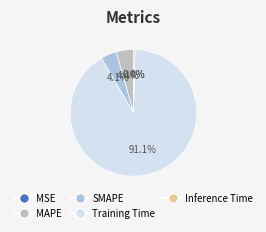

To the nearest percent, what is the average slice percentage?

20%